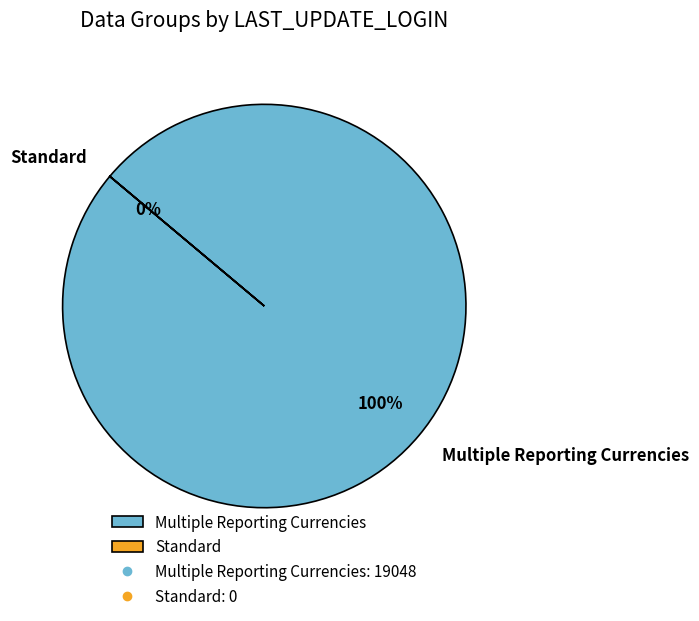

Which slice represents more than half of the pie?

Multiple Reporting Currencies